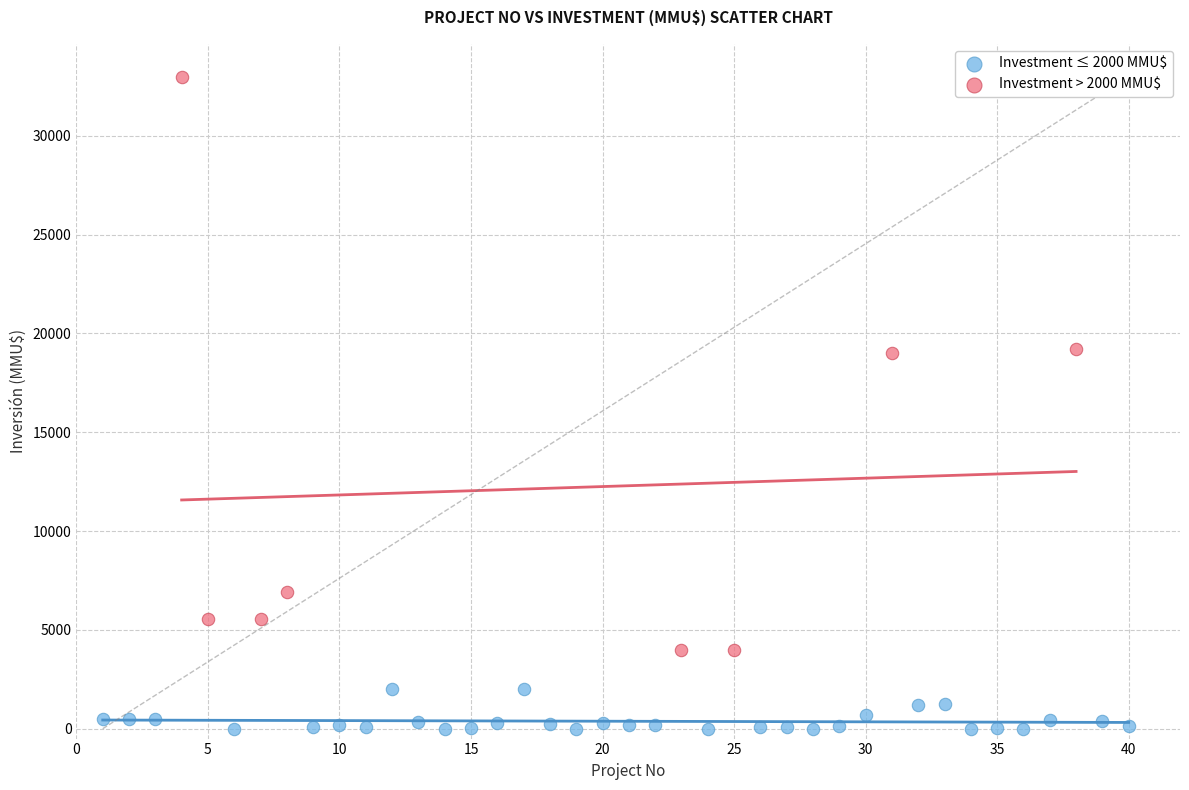

What are all the series names shown in the legend?

Investment ≤ 2000 MMU$, Investment > 2000 MMU$